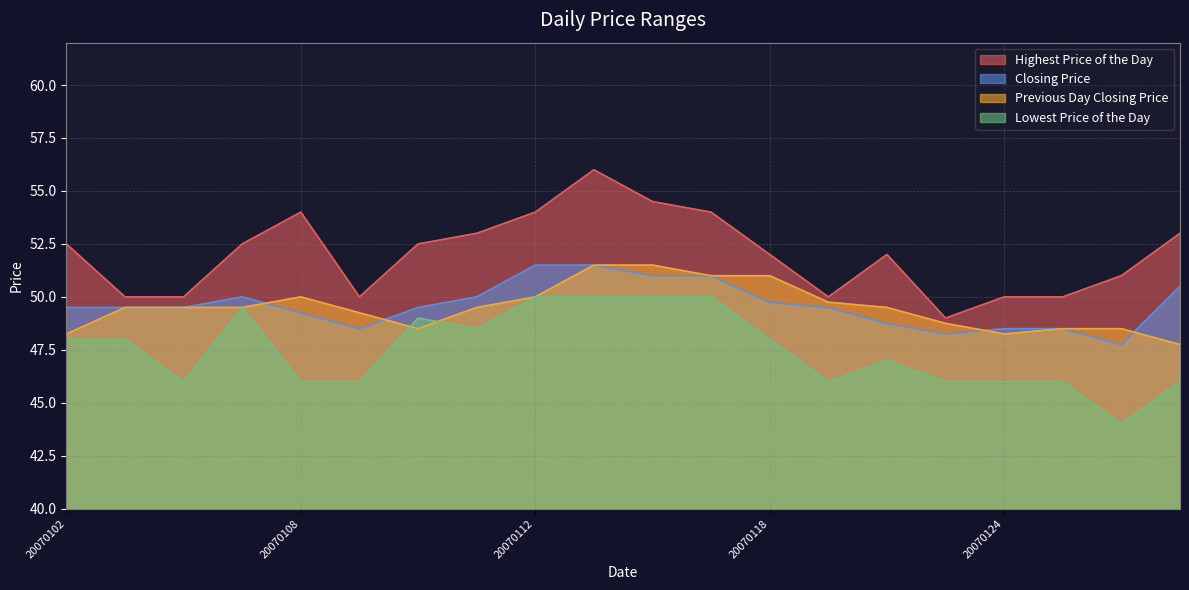

At 20070122, list the series in order from smallest to largest.

Lowest Price of the Day, Closing Price, Previous Day Closing Price, Highest Price of the Day